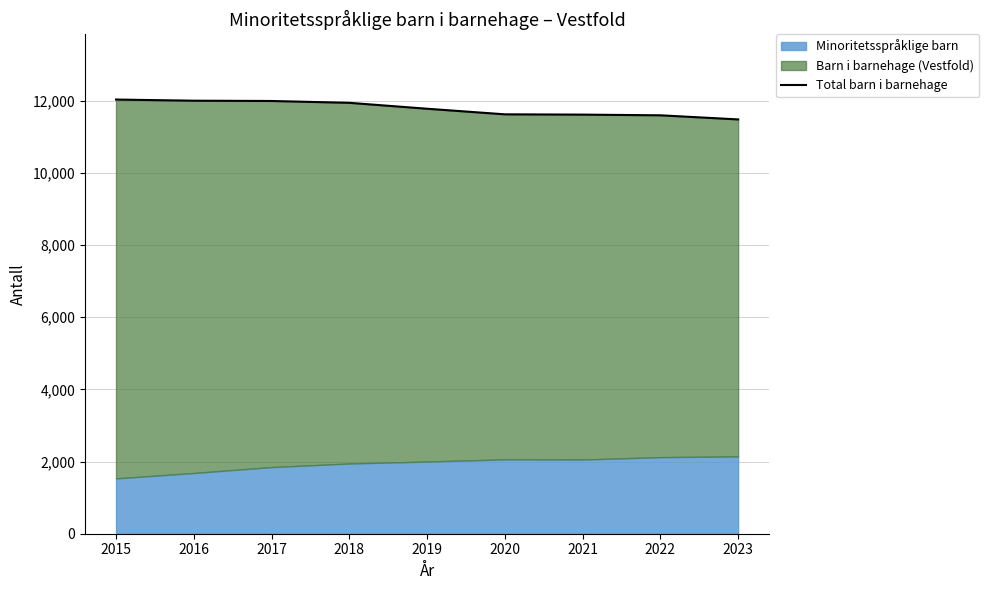

What is the ratio of the value at 2018 to the value at 2021?

1.0